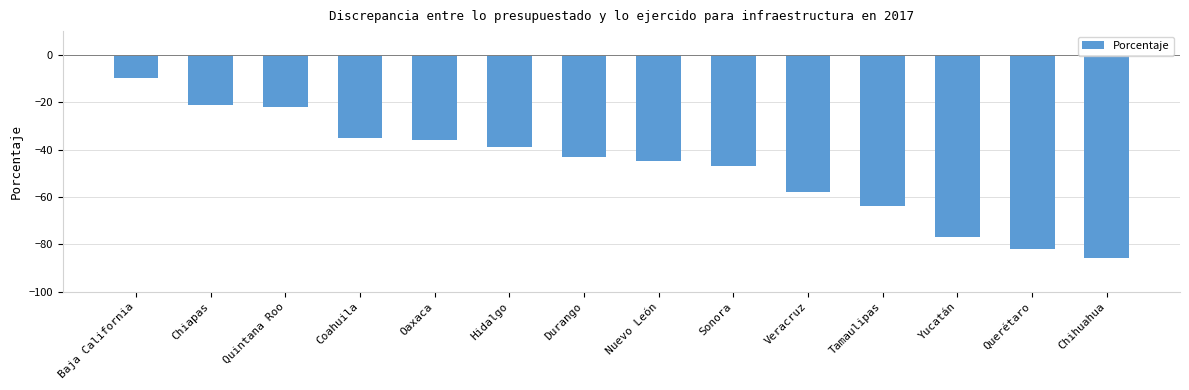

Between Quintana Roo and Nuevo León, which is larger?

Quintana Roo